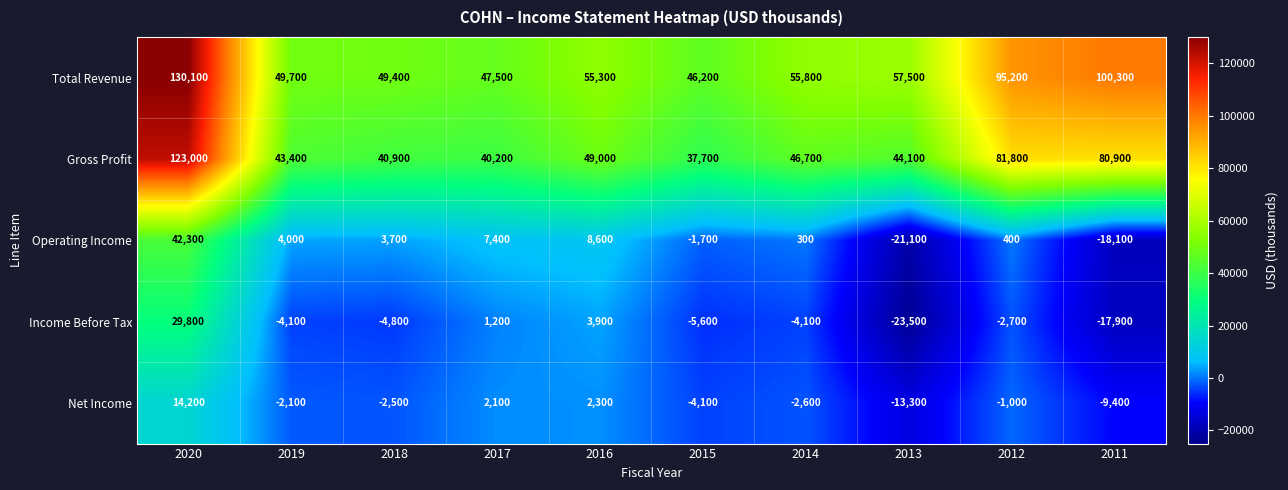

At which category does the chart reach its peak across all series?

2020